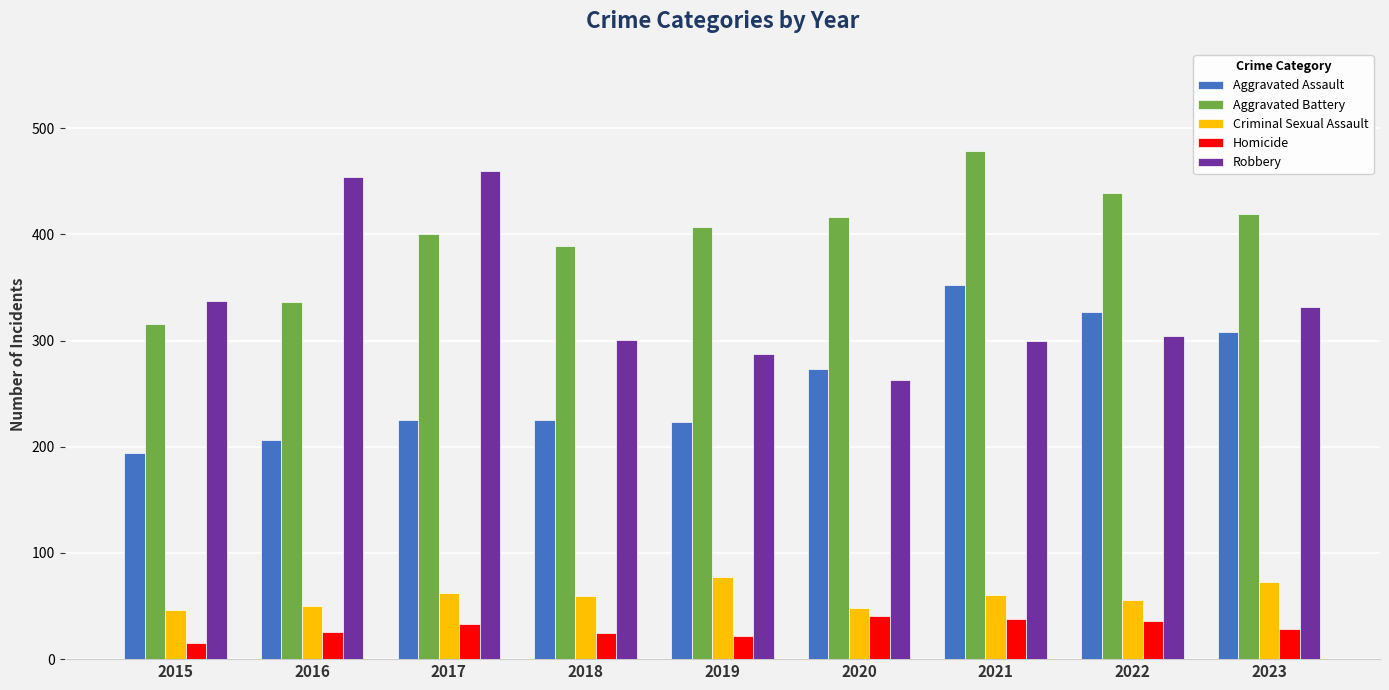

What is the difference between the maximum and second lowest values in the Criminal Sexual Assault series?

29